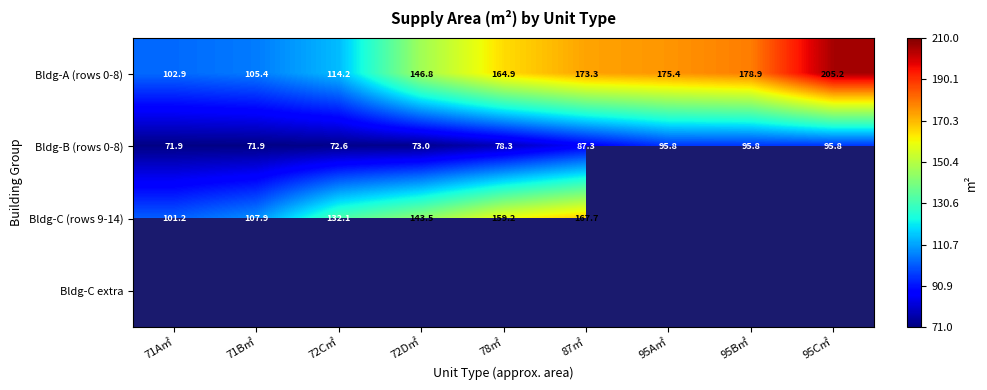

The value of Bldg-A (rows 0-8) at 87㎡ is 173.3. True or false?

True